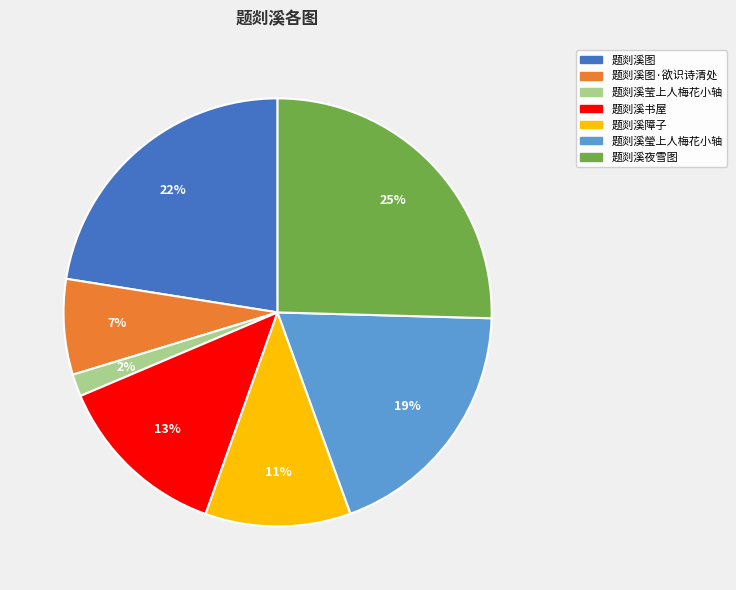

Does any single category account for the majority?

No